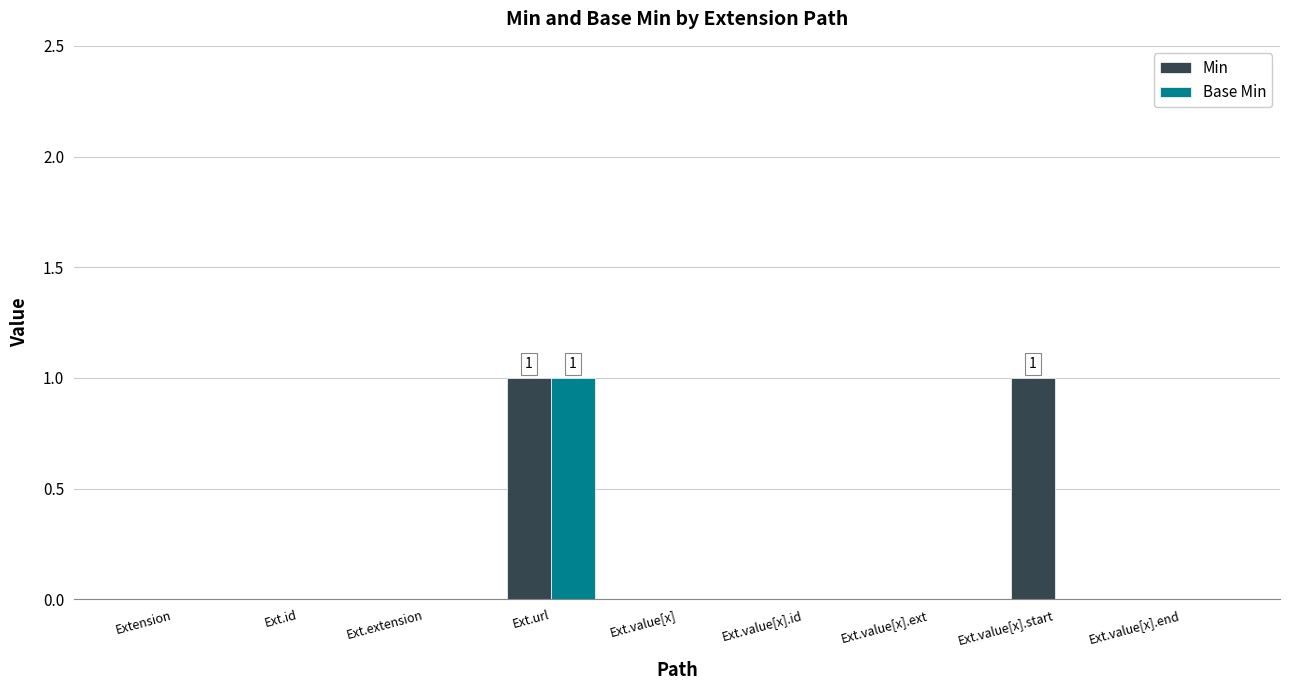

How many groups of bars are there?

9